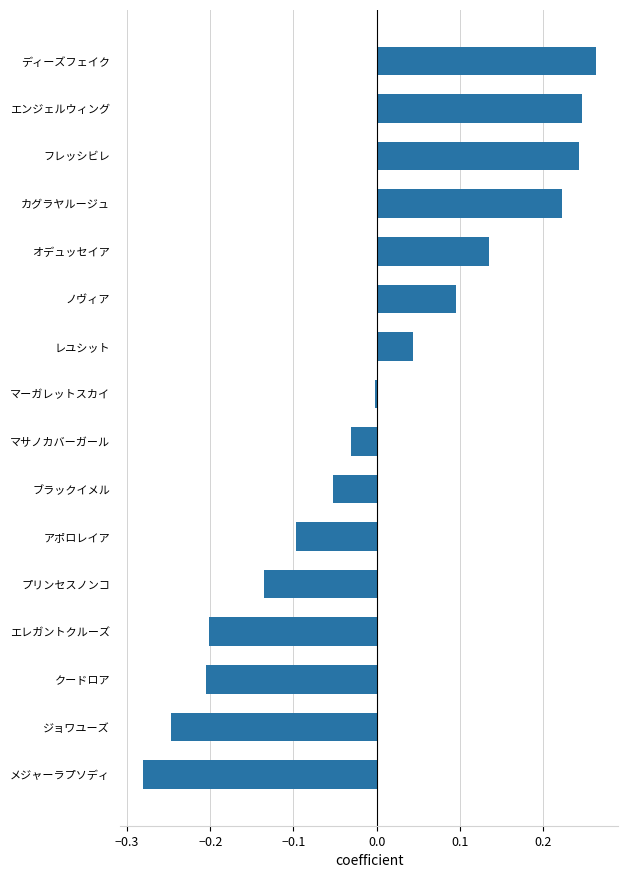

Which category has the lowest value across all series?

メジャーラプソディ